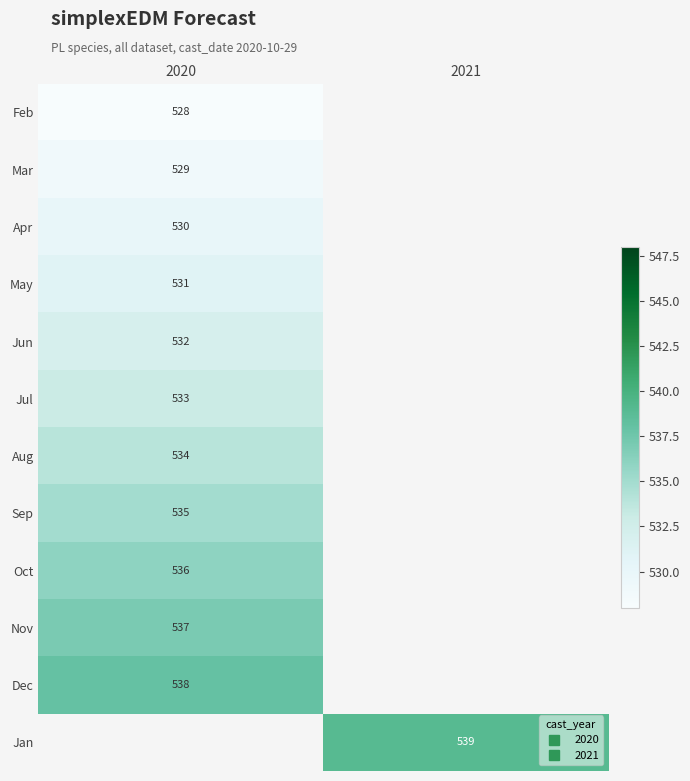

List the labels in order of Nov value, smallest first.

2020, 2021